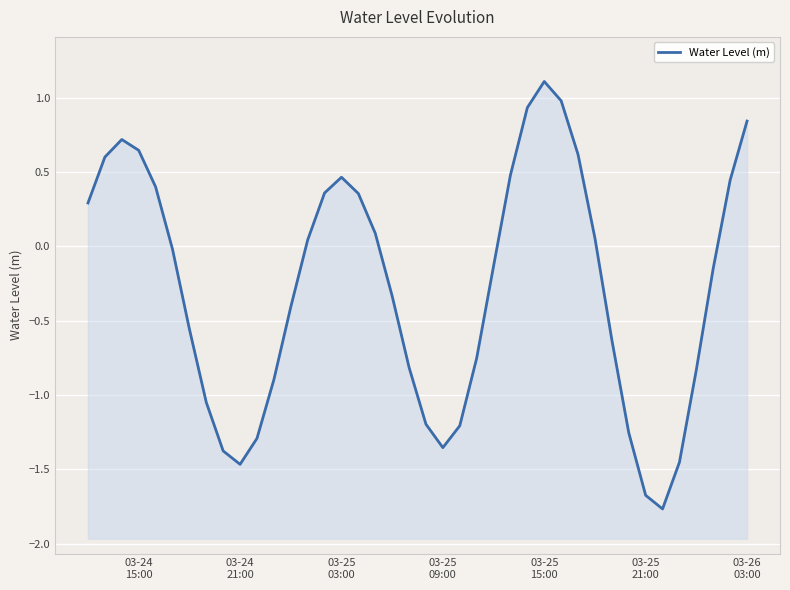

What is the greatest value displayed?

1.1